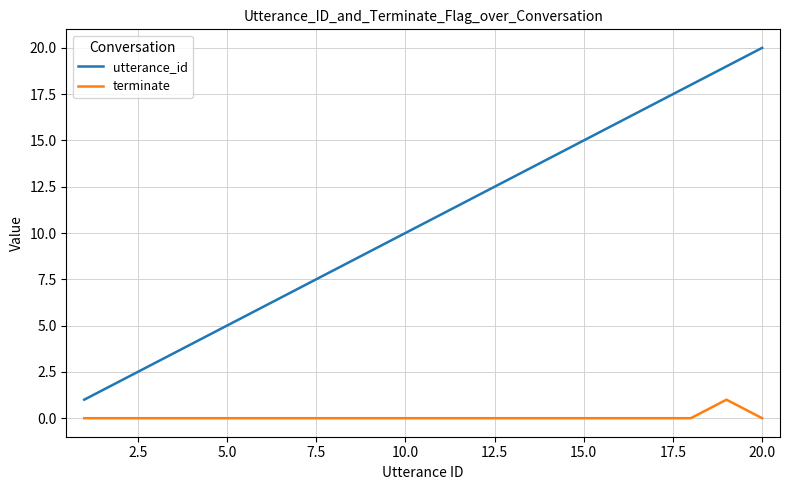

Reading left to right, what are all the values shown in this chart?

utterance_id: 1	2	3	4	5	6	7	8	9	10	11	12	13	14	15	16	17	18	19	20
terminate: 0	0	0	0	0	0	0	0	0	0	0	0	0	0	0	0	0	0	1	0